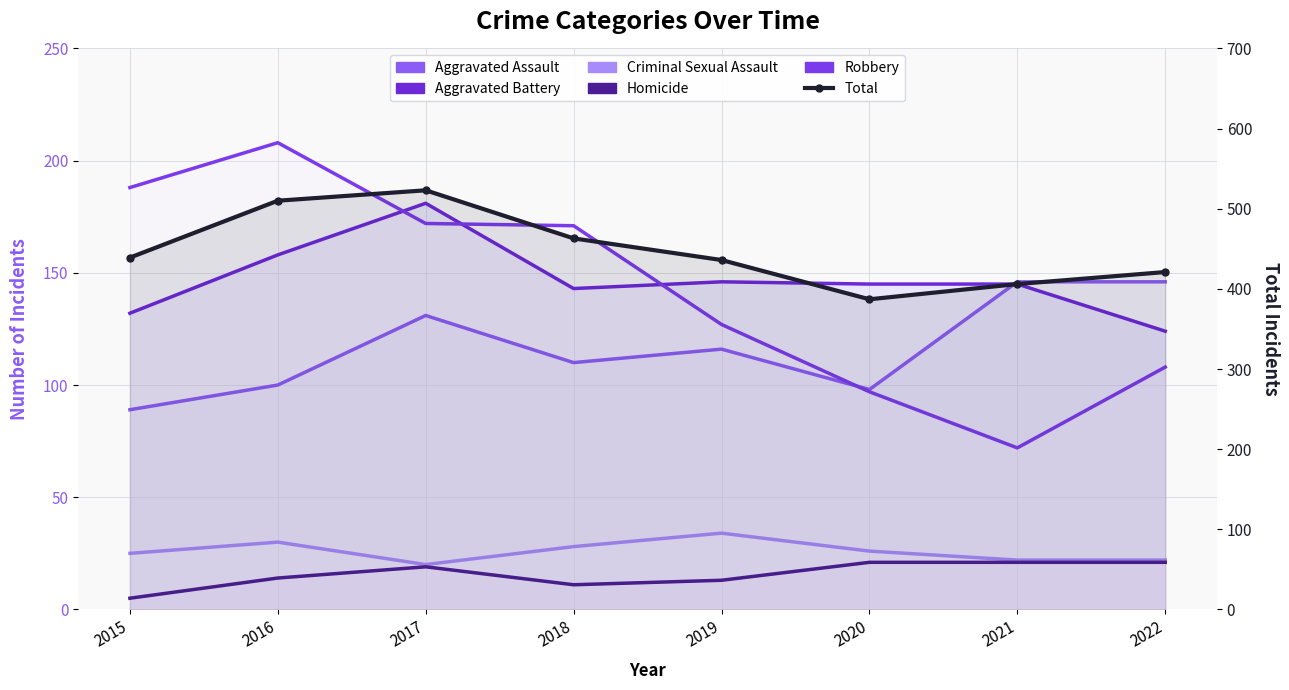

True or false: Aggravated Battery and Homicide cross at least once.

False